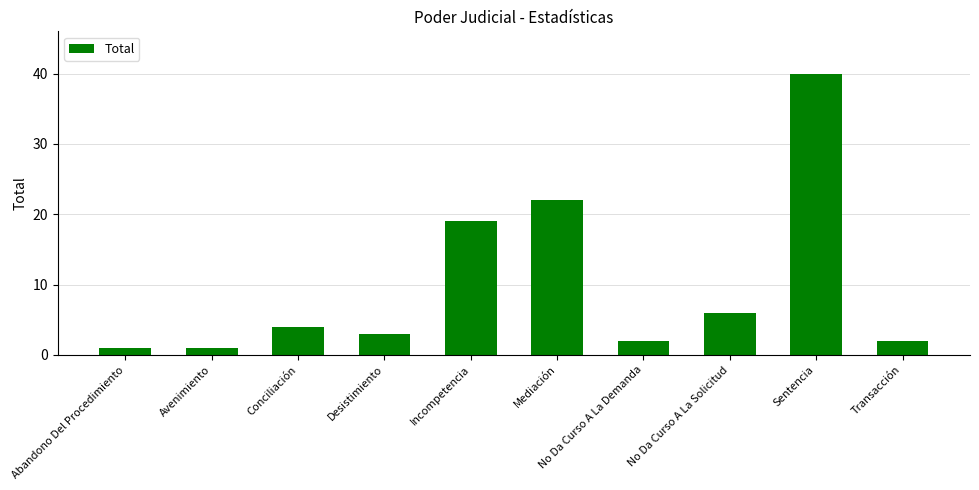

What is the minimum value shown in the chart?

1